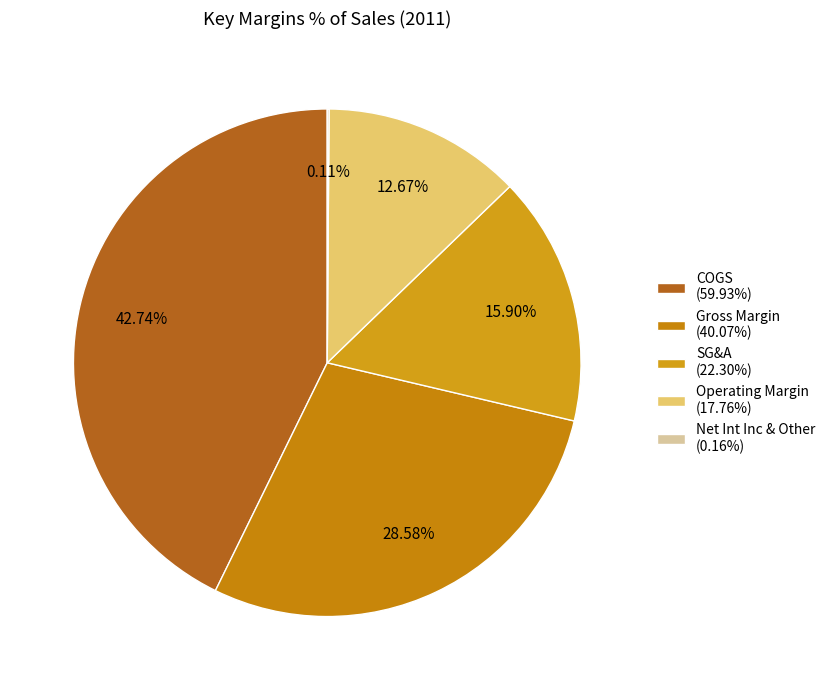

Does any single category account for the majority?

No